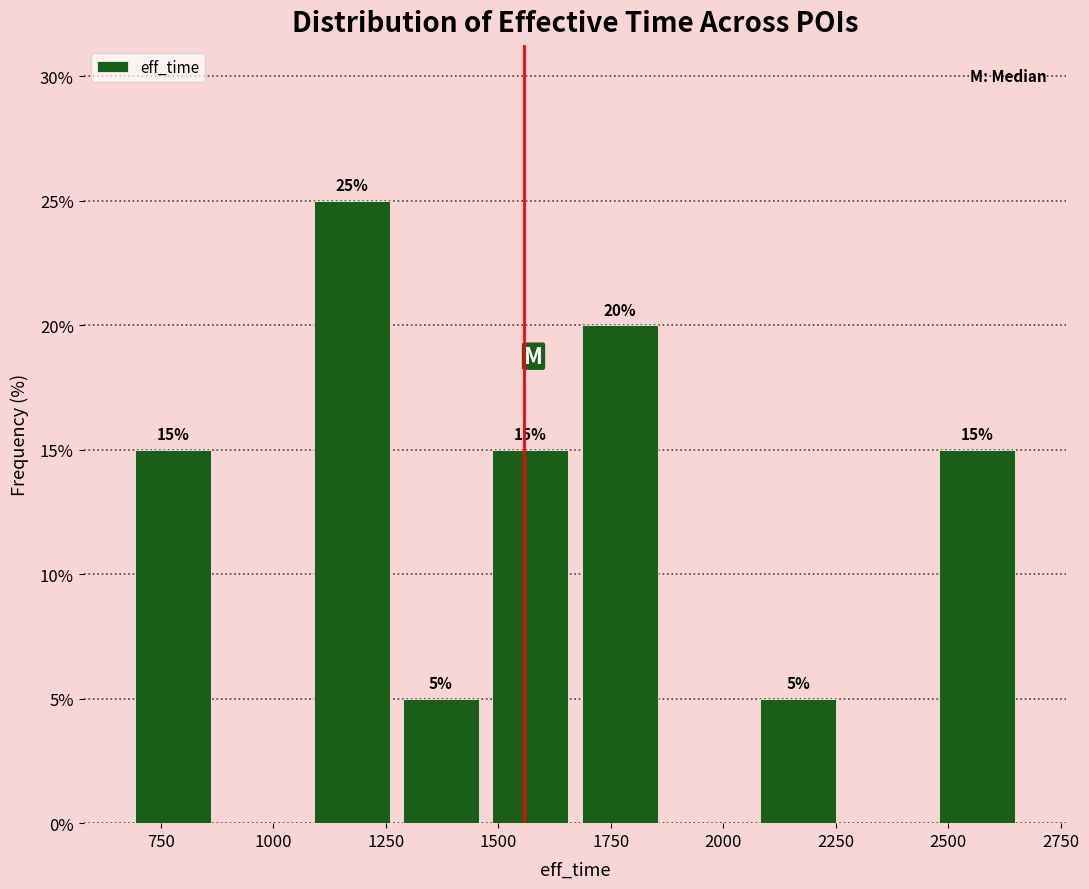

Around what value on the x-axis is the tallest bar? Give the approximate position of its centre, as read against the axis.

1150